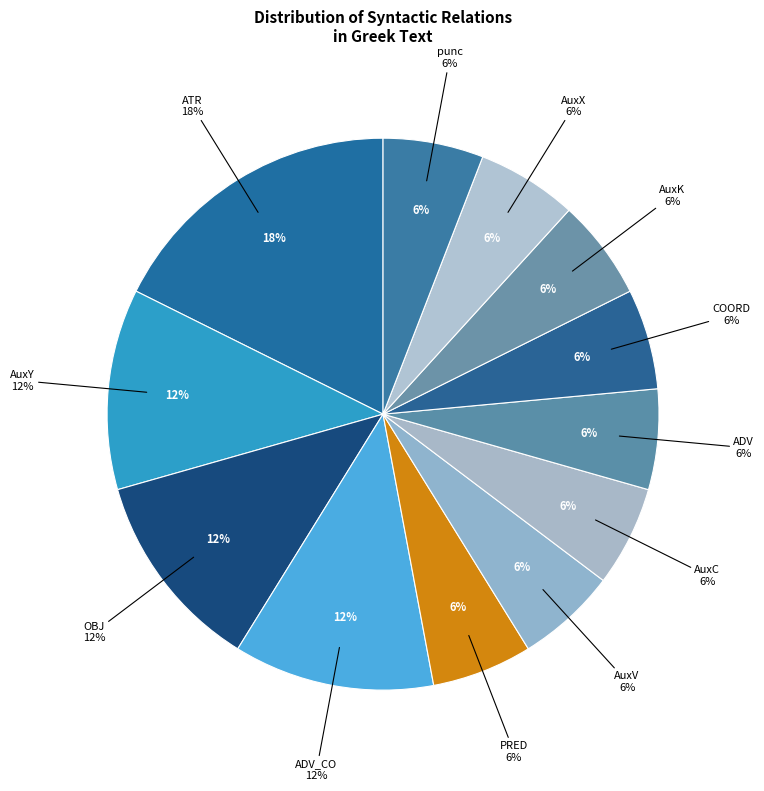

How many segments does this pie chart have?

12